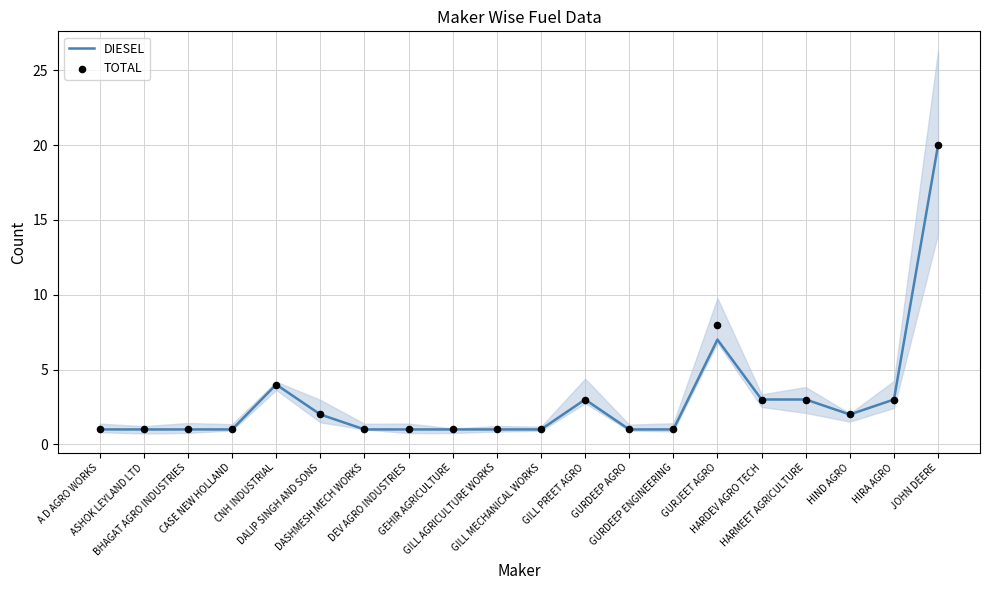

Which series has the widest spread of Y values?

DIESEL